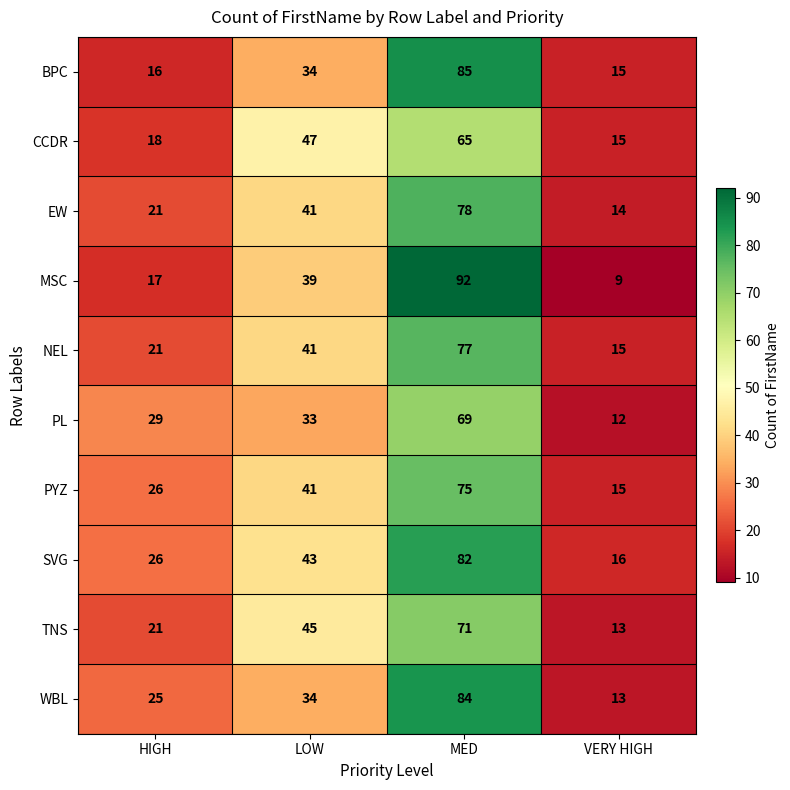

How many data points does each series have?

4